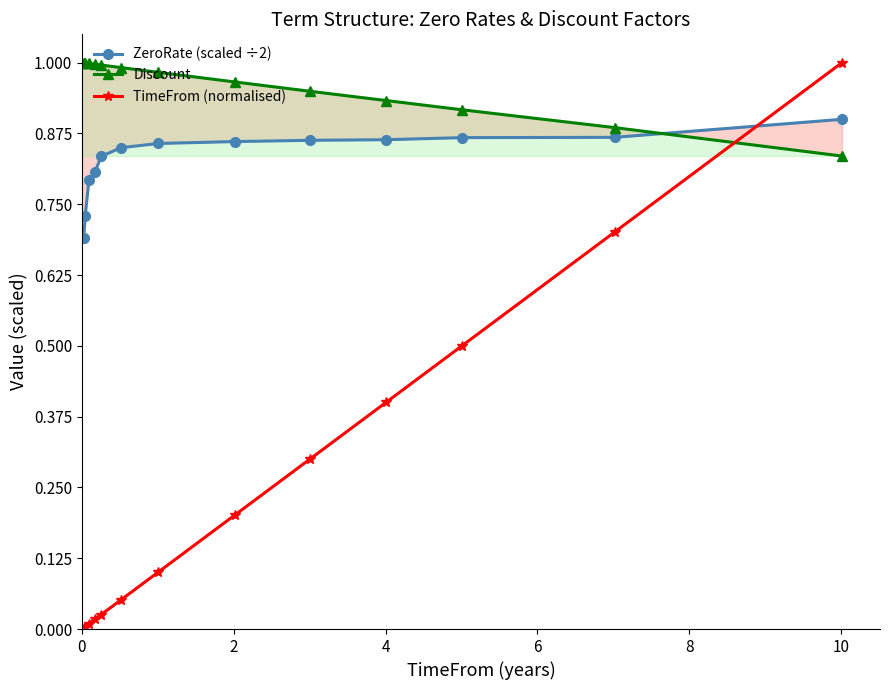

What is the highest value of the TimeFrom (normalised) series?

1.0